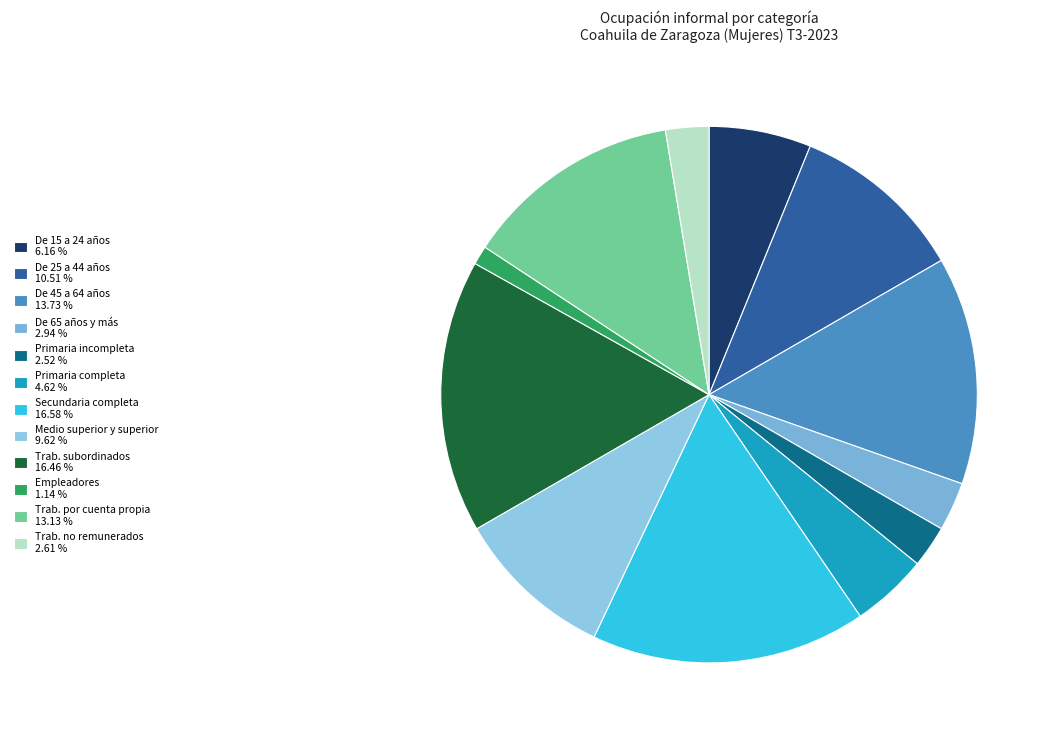

Count the number of slices in the pie.

12